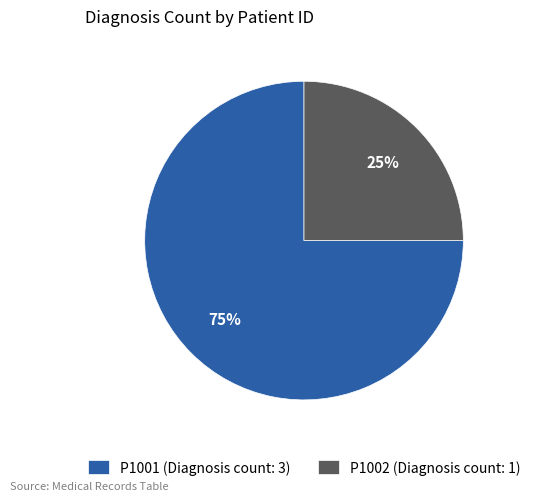

To the nearest percent, what percentage of the pie is P1001?

75%